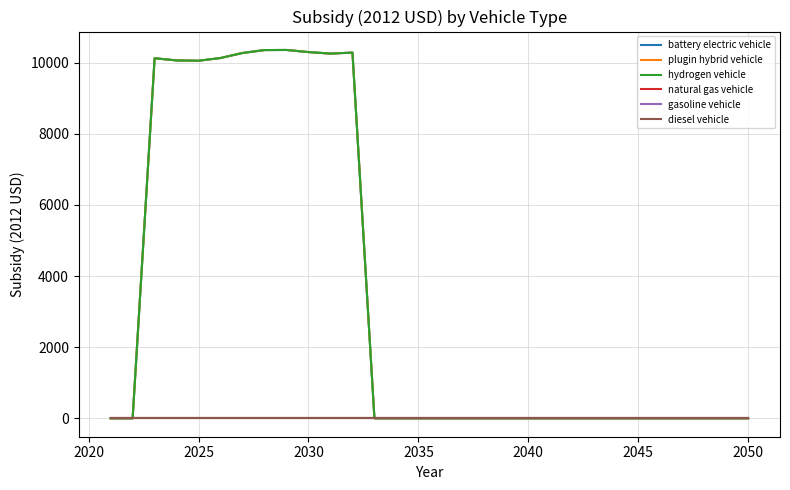

Reading right to left, list all the values displayed in this chart.

battery electric vehicle: 0.0	0.0	0.0	0.0	0.0	0.0	0.0	0.0	0.0	0.0	0.0	0.0	0.0	0.0	0.0	0.0	0.0	0.0	10279.8	10251.9	10294.2	10353.7	10350.8	10269.1	10127.4	10050.8	10059.8	10121.2	0.0	0.0
plugin hybrid vehicle: 0.0	0.0	0.0	0.0	0.0	0.0	0.0	0.0	0.0	0.0	0.0	0.0	0.0	0.0	0.0	0.0	0.0	0.0	10279.8	10251.9	10294.2	10353.7	10350.8	10269.1	10127.4	10050.8	10059.8	10121.2	0.0	0.0
hydrogen vehicle: 0.0	0.0	0.0	0.0	0.0	0.0	0.0	0.0	0.0	0.0	0.0	0.0	0.0	0.0	0.0	0.0	0.0	0.0	10279.8	10251.9	10294.2	10353.7	10350.8	10269.1	10127.4	10050.8	10059.8	10121.2	0.0	0.0
natural gas vehicle: 0.0	0.0	0.0	0.0	0.0	0.0	0.0	0.0	0.0	0.0	0.0	0.0	0.0	0.0	0.0	0.0	0.0	0.0	0.0	0.0	0.0	0.0	0.0	0.0	0.0	0.0	0.0	0.0	0.0	0.0
gasoline vehicle: 0.0	0.0	0.0	0.0	0.0	0.0	0.0	0.0	0.0	0.0	0.0	0.0	0.0	0.0	0.0	0.0	0.0	0.0	0.0	0.0	0.0	0.0	0.0	0.0	0.0	0.0	0.0	0.0	0.0	0.0
diesel vehicle: 0.0	0.0	0.0	0.0	0.0	0.0	0.0	0.0	0.0	0.0	0.0	0.0	0.0	0.0	0.0	0.0	0.0	0.0	0.0	0.0	0.0	0.0	0.0	0.0	0.0	0.0	0.0	0.0	0.0	0.0